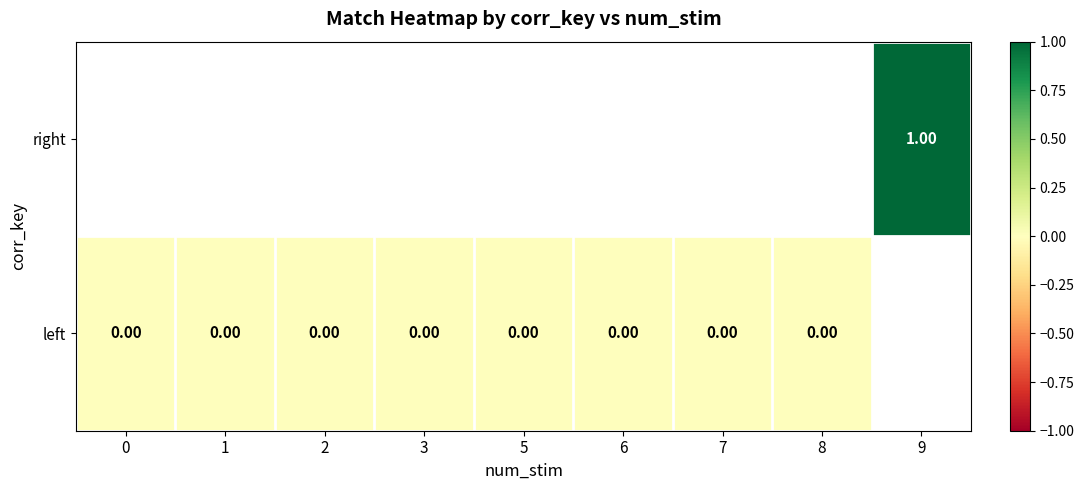

How many data points does each series have?

9